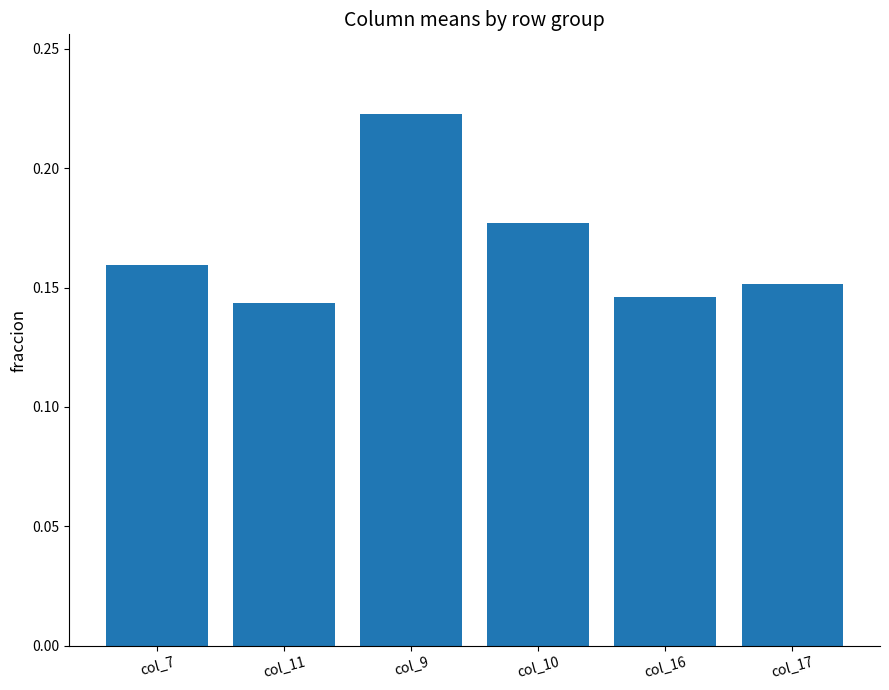

What is the sum of the values at col_17 and col_9?

0.4